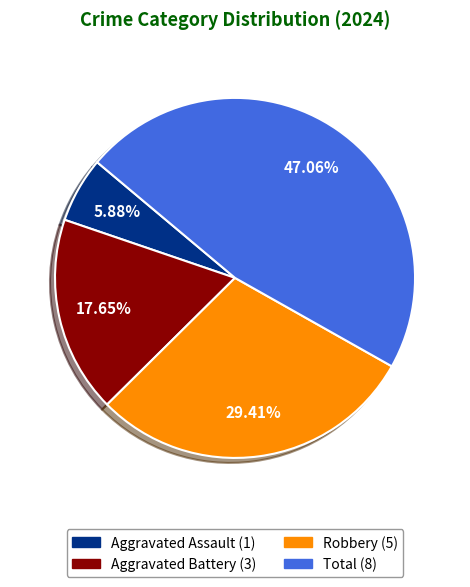

How many segments does this pie chart have?

4